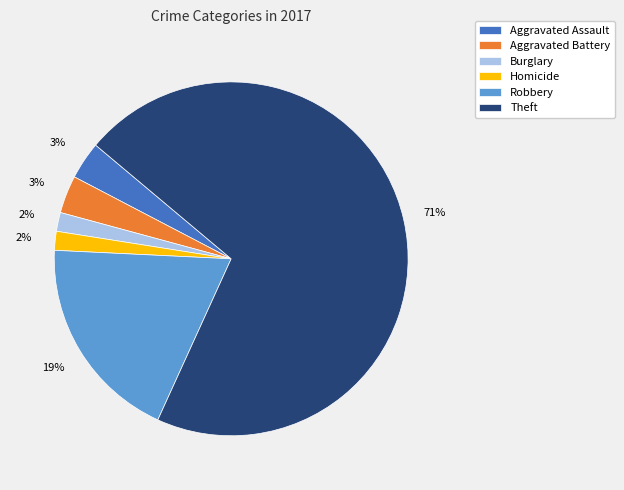

Is it true that Burglary is 16% of the pie?

False